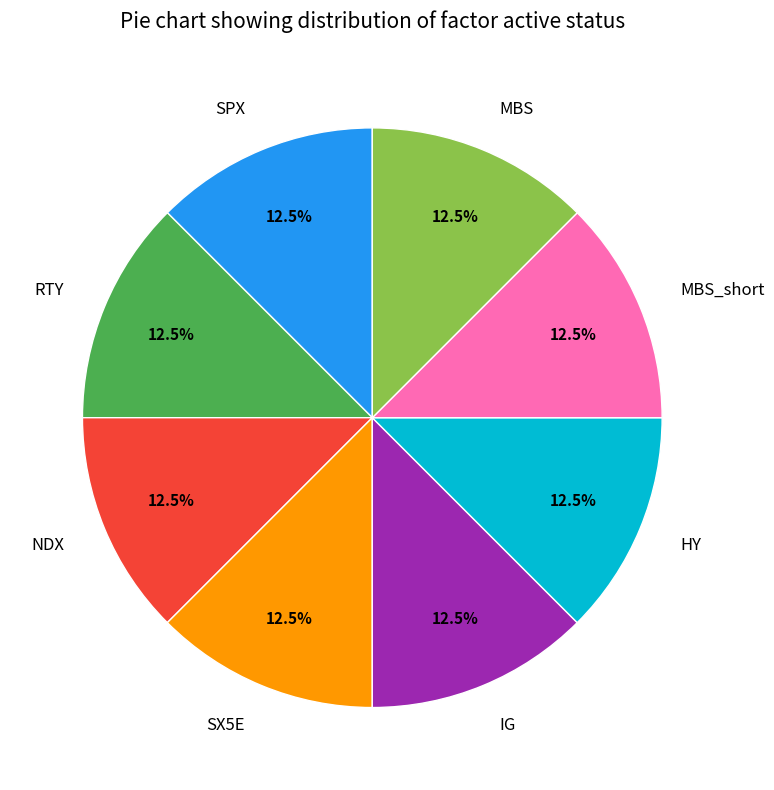

How many segments does this pie chart have?

8